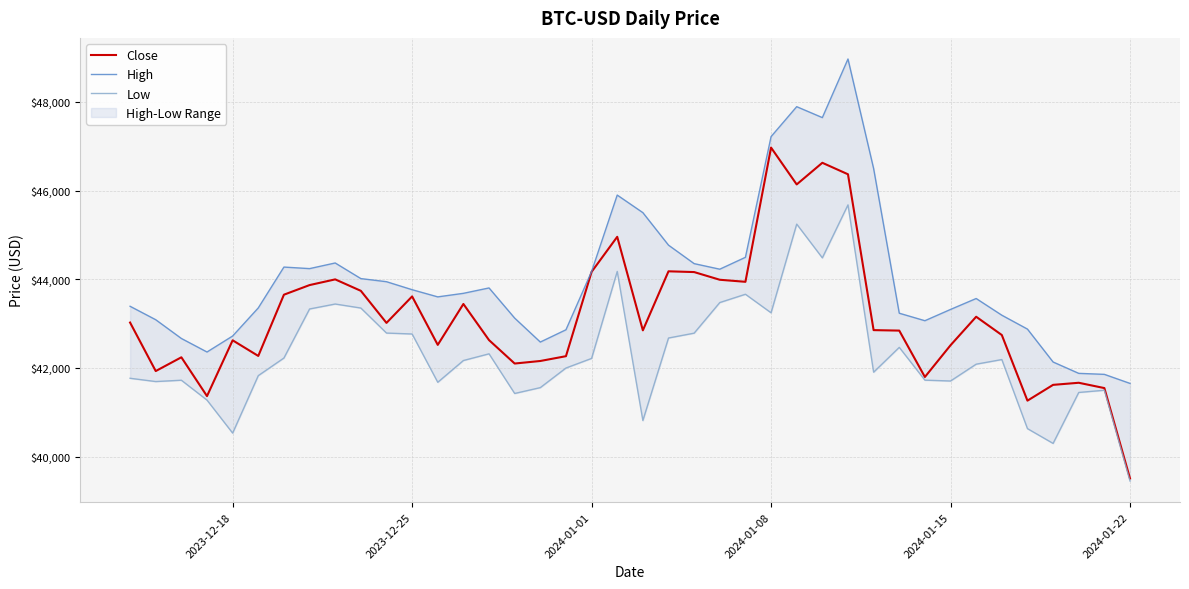

Rank the series by their maximum value, from highest to lowest.

High, Close, Low